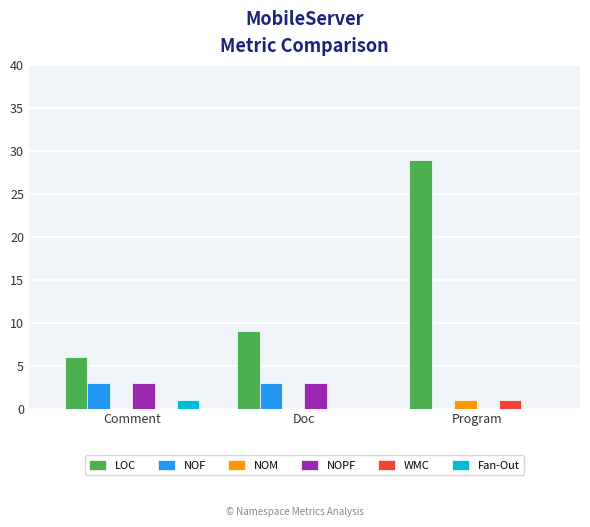

How many categories are shown in the chart?

3